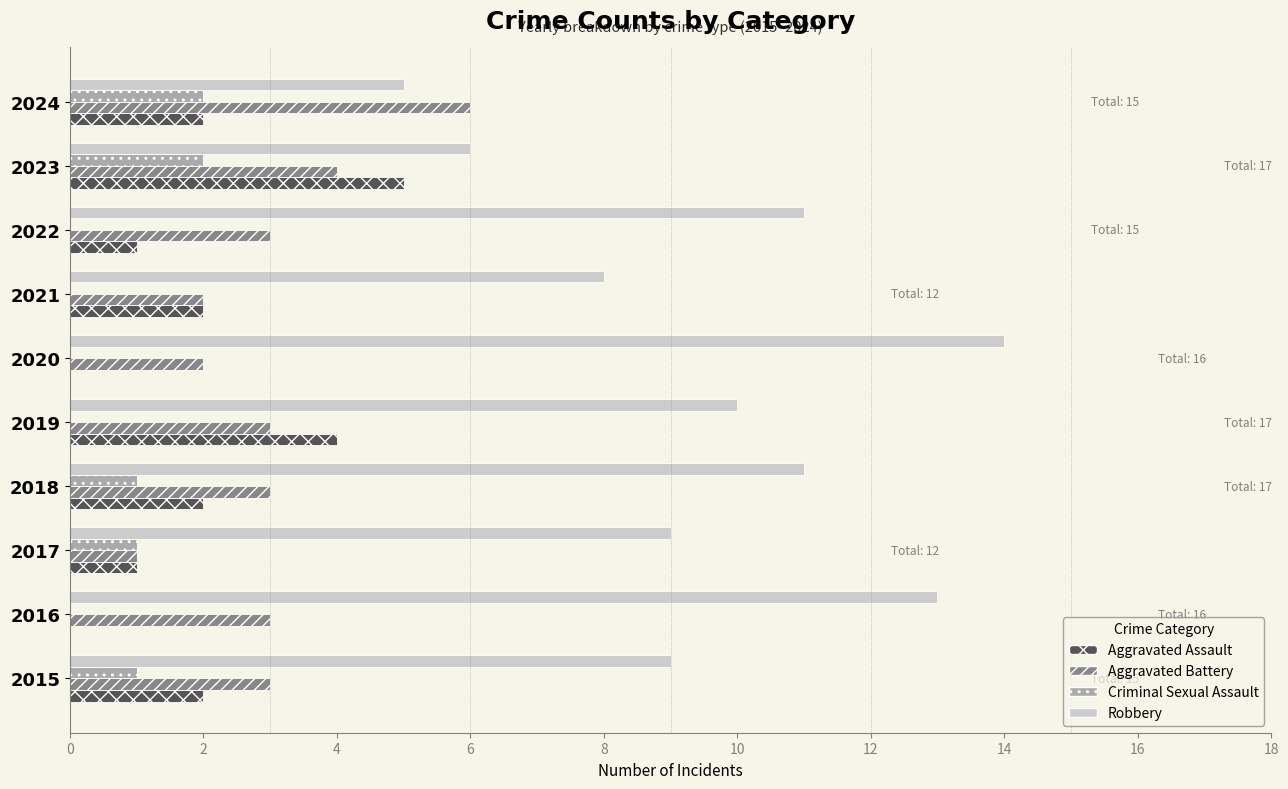

Which series changed the most between 2019 and 2023?

Robbery